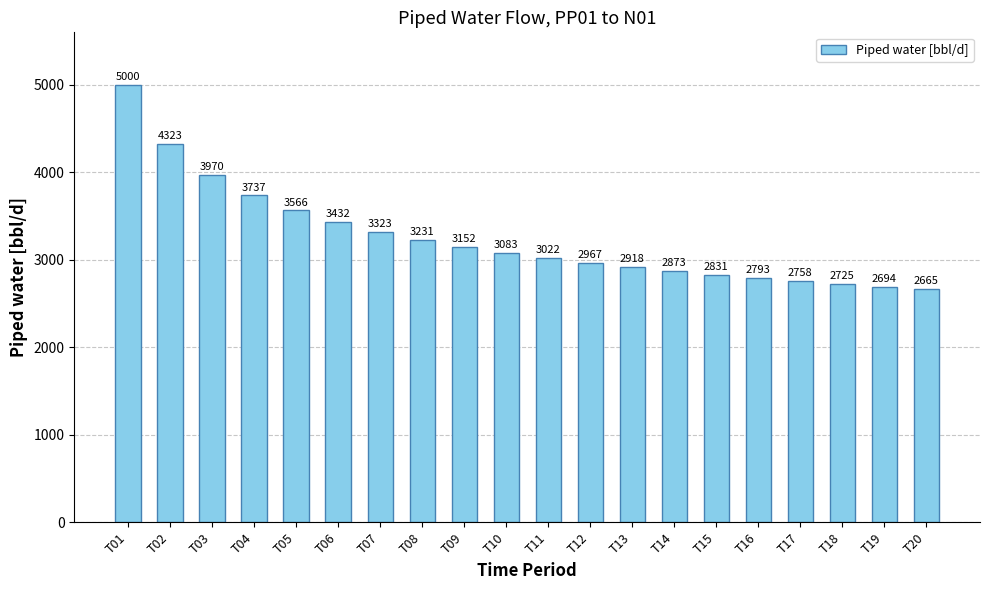

Does the chart contain stacked bars?

No